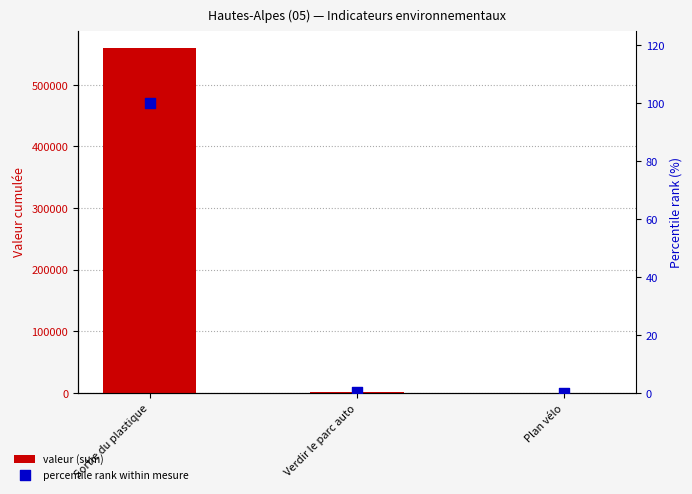

Is the value of percentile rank within mesure at Plan vélo greater than the value of valeur (sum) at Plan vélo?

No